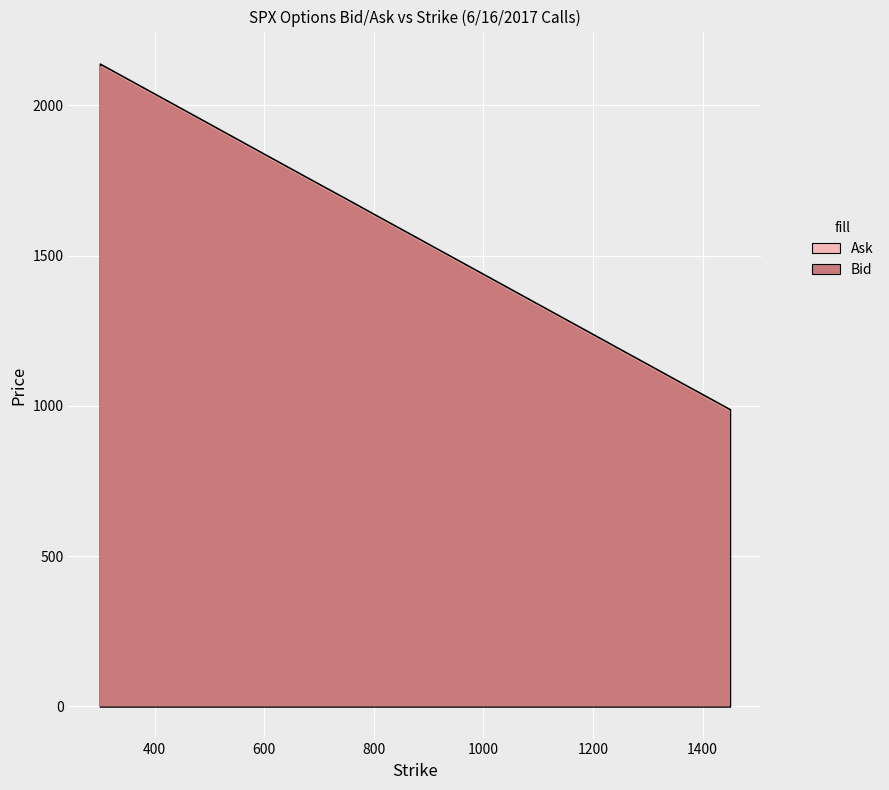

Reading left to right, what are all the values shown in this chart?

Ask: 2138.8	2038.8	1938.8	1838.6	1738.7	1689.1	1638.9	1588.9	1538.9	1488.9	1438.9	1388.9	1338.9	1288.9	1238.9	1188.7	1138.9	1088.7	1038.9	989.0
Bid: 2132.1	2032.1	1932.1	1831.9	1731.9	1682.3	1632.2	1582.2	1532.2	1482.2	1432.2	1382.2	1332.2	1282.2	1232.2	1182.0	1132.2	1082.0	1032.2	982.3